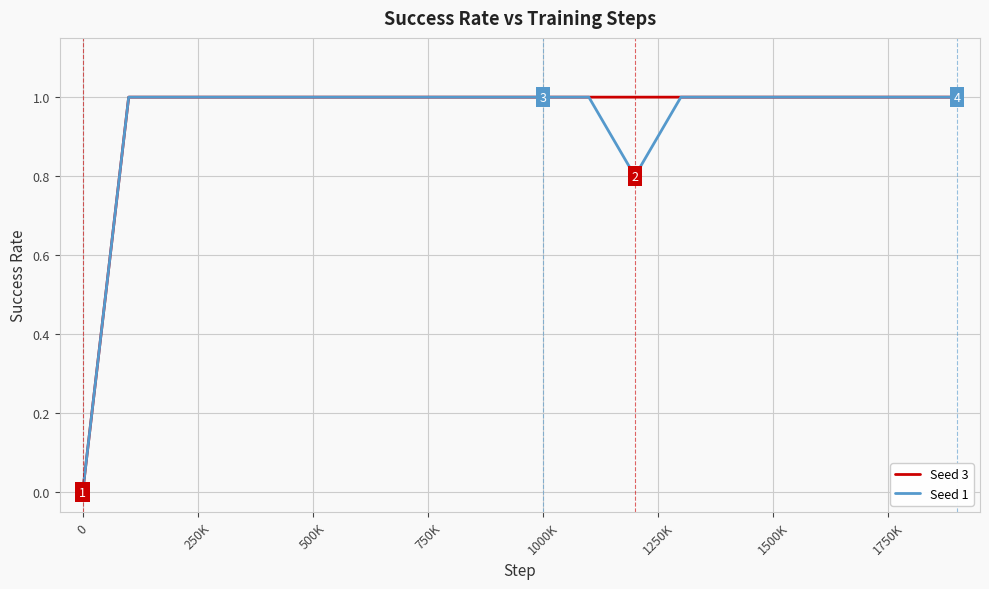

Which series has the largest total across all categories?

Seed 3